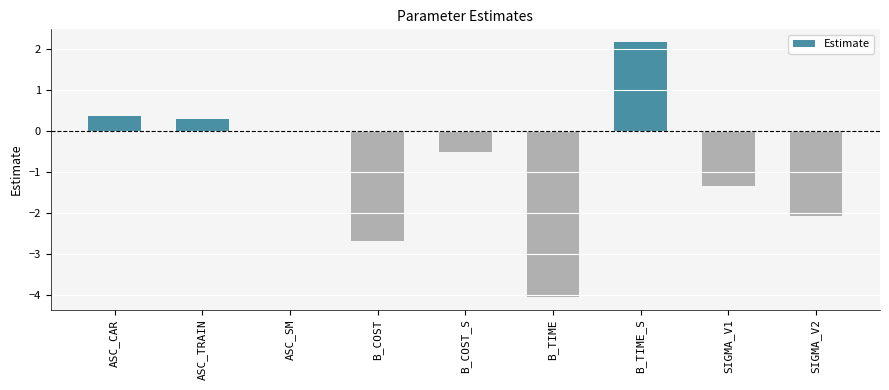

What is the sum of all values?

-7.8